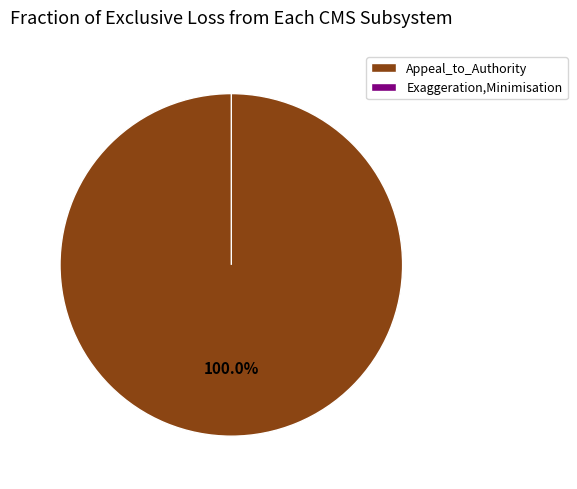

Combined, what portion of the pie is Appeal_to_Authority and Exaggeration,Minimisation?

100.0%